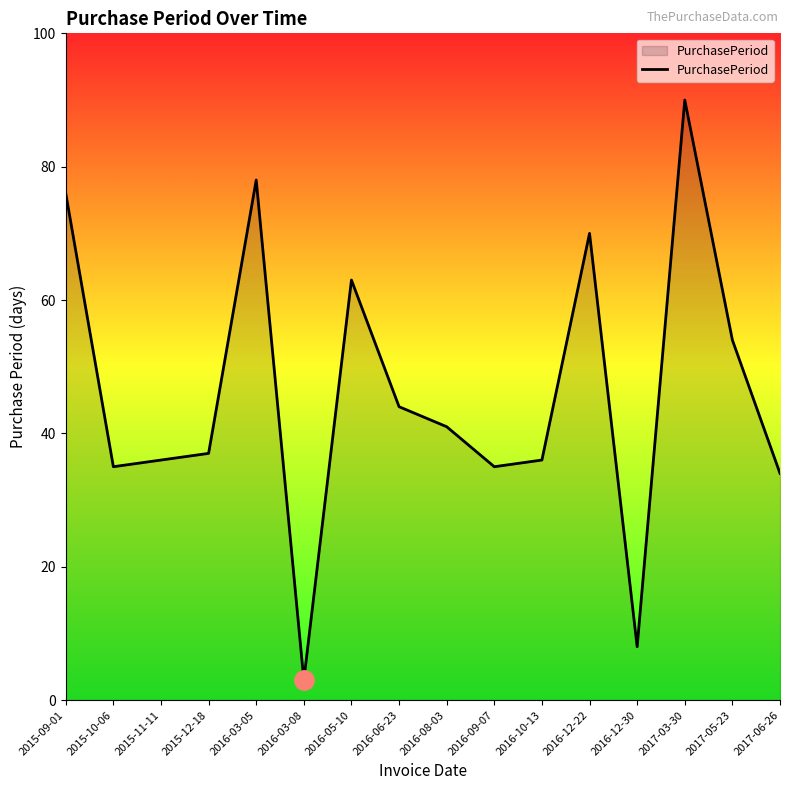

What is the difference between the values at 2015-12-18 and 2016-05-10?

26